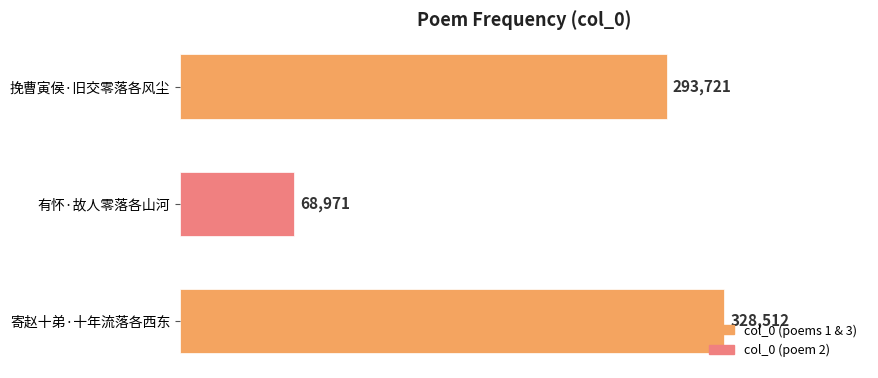

Is it true that the value at 寄赵十弟·十年流落各西东 is 328512?

True